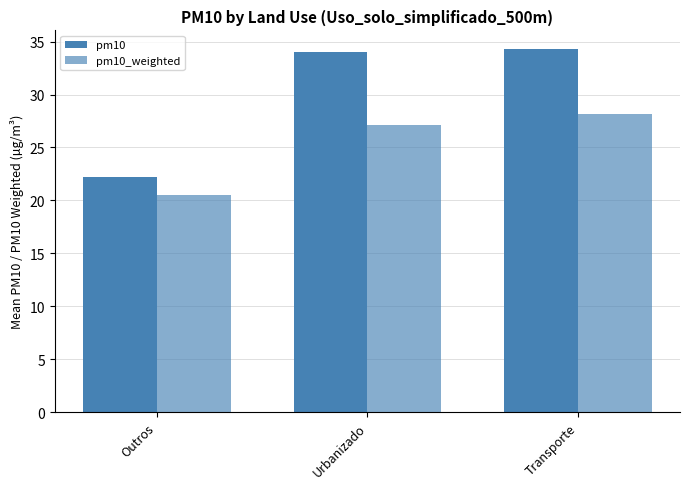

Are the bars horizontal?

No